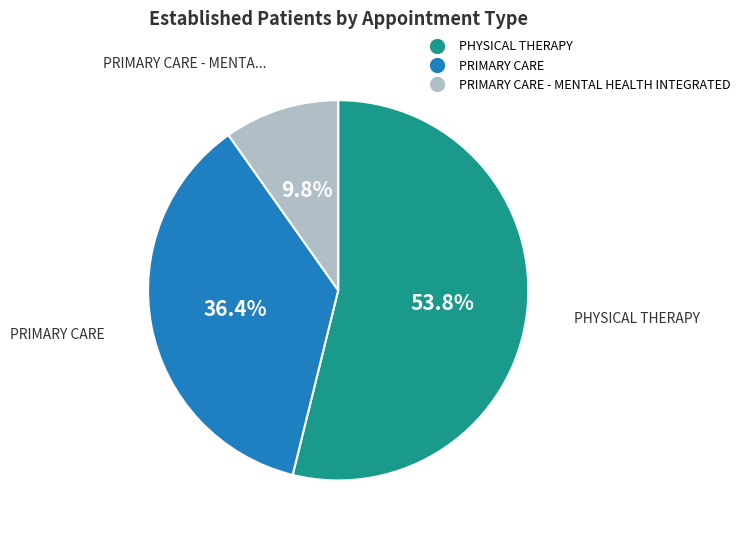

How many slices are in this pie chart?

3